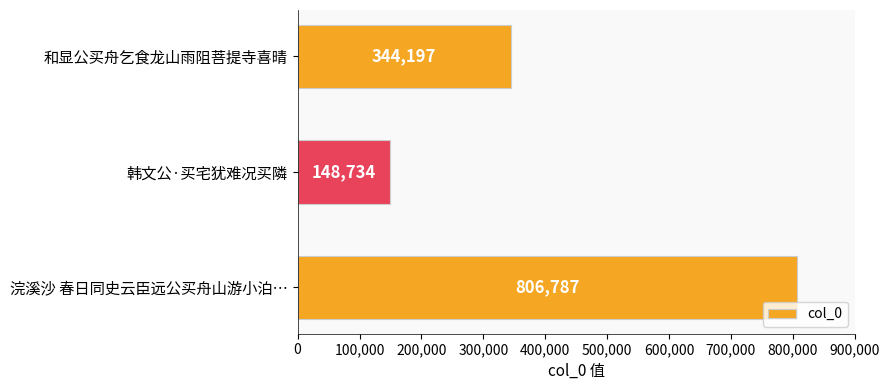

Count the values in the range 148734 to 806787.

3